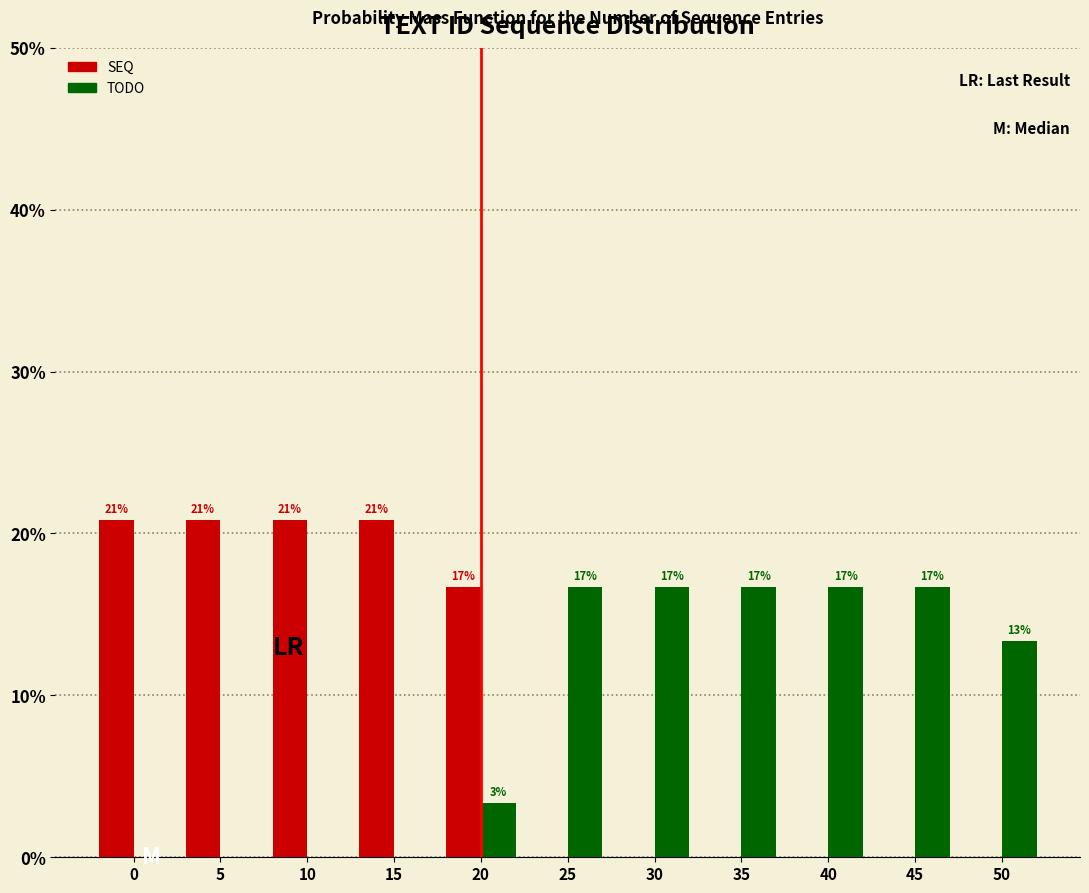

How many groups of bars are there?

11